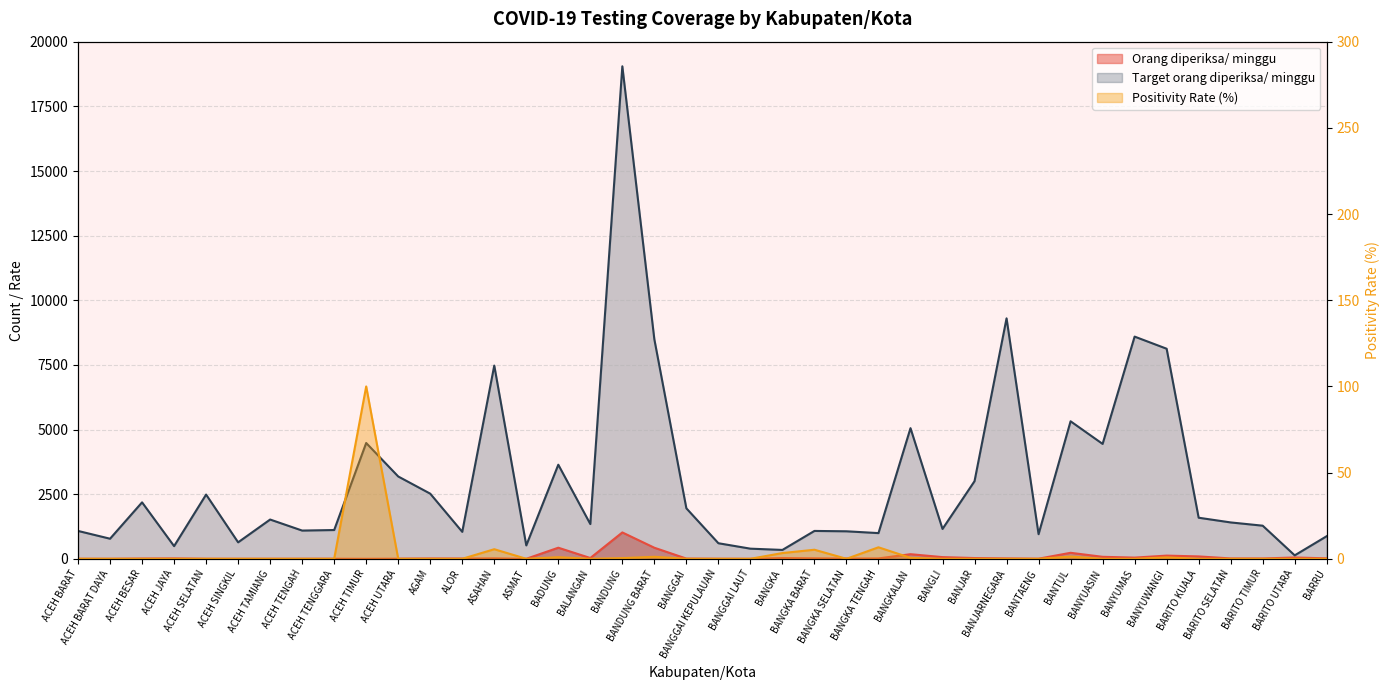

Between ACEH TAMIANG and BANTUL, which series saw the biggest shift?

Target orang diperiksa/ minggu